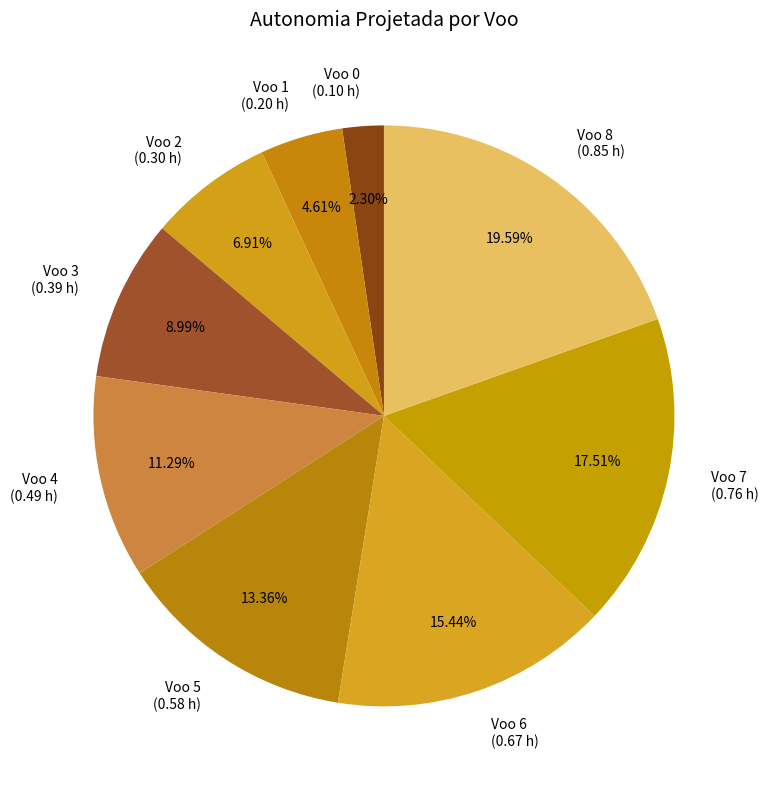

True or false: Voo 0 accounts for 11% of the total.

False